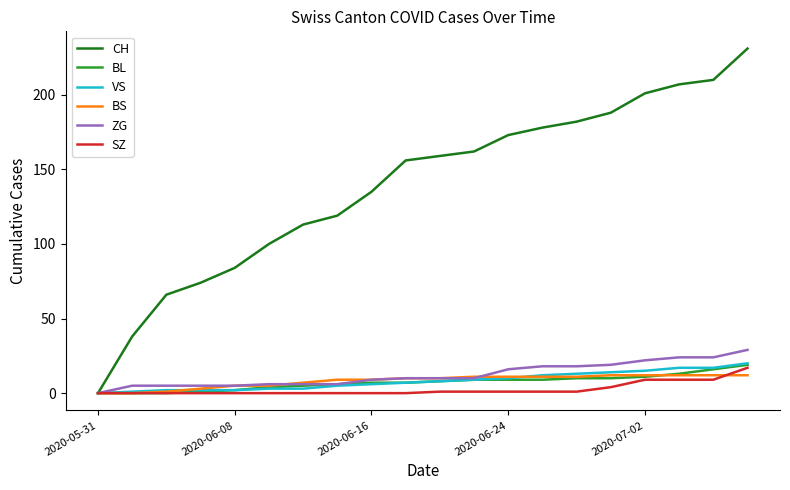

What is the greatest value displayed?

231